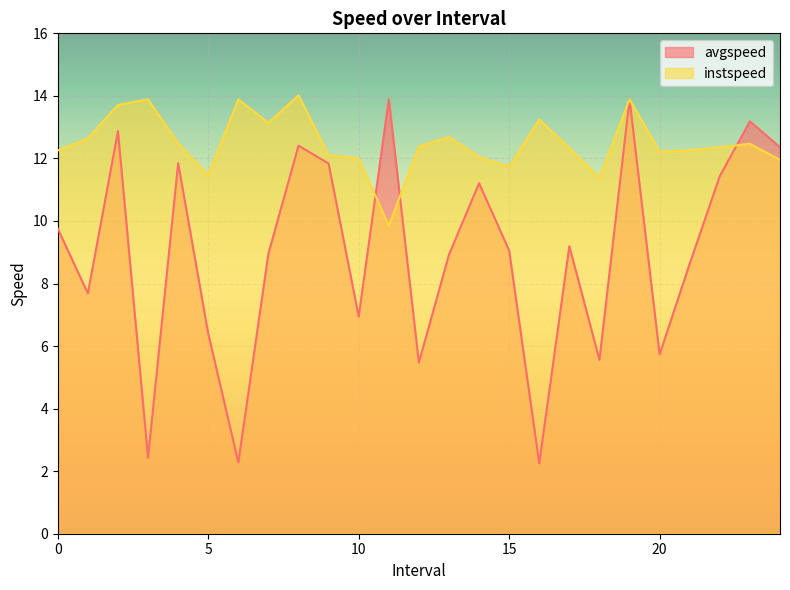

What is the difference between the instspeed values at 21.0 and 2.0?

1.5